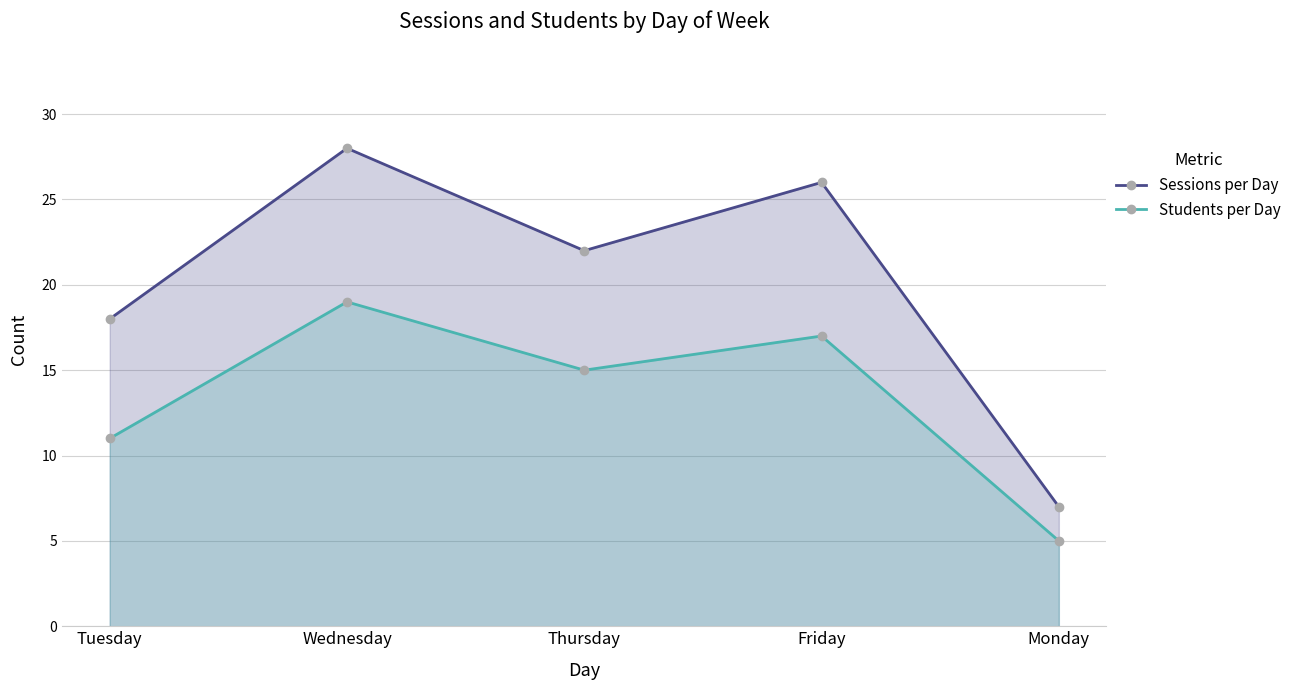

Reading left to right, what are all the values shown in this chart?

Sessions per Day: 18	28	22	26	7
Students per Day: 11	19	15	17	5